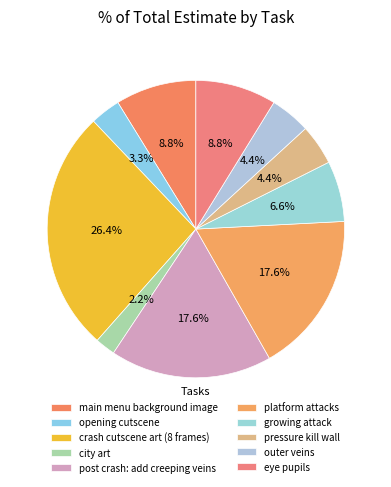

How many segments does this pie chart have?

10